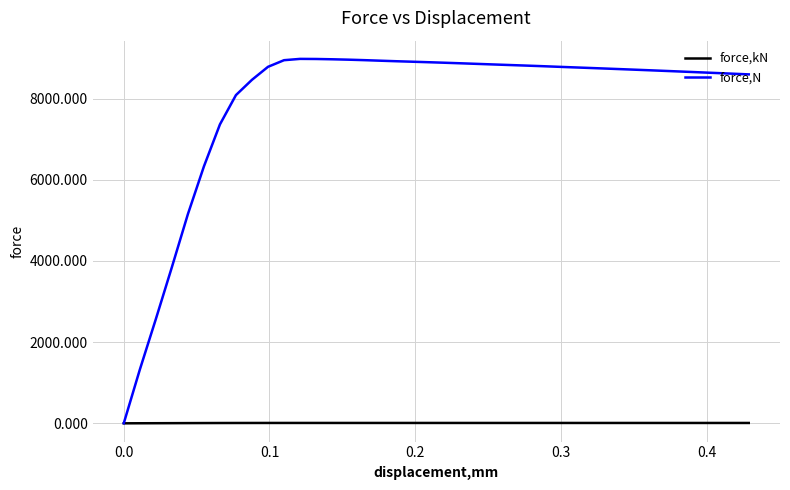

Rank the series by their average value, from highest to lowest.

force,N, force,kN